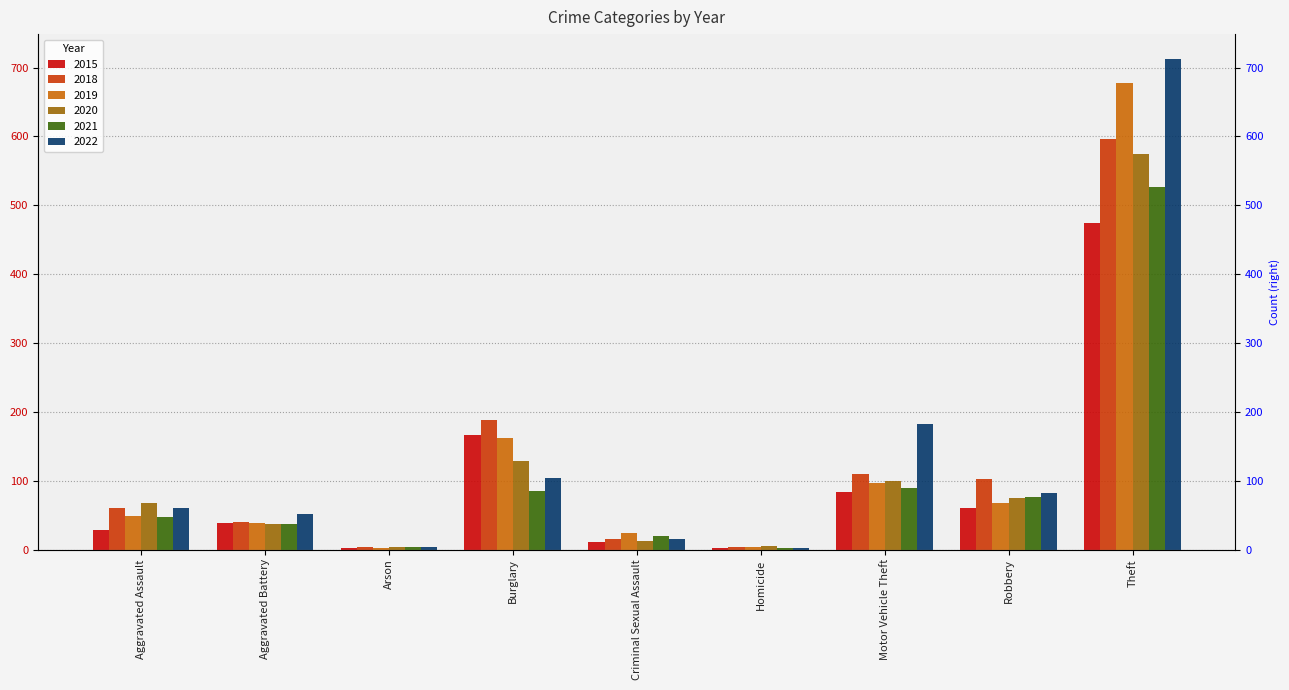

What is the label of the 2nd bar from the right?

Robbery